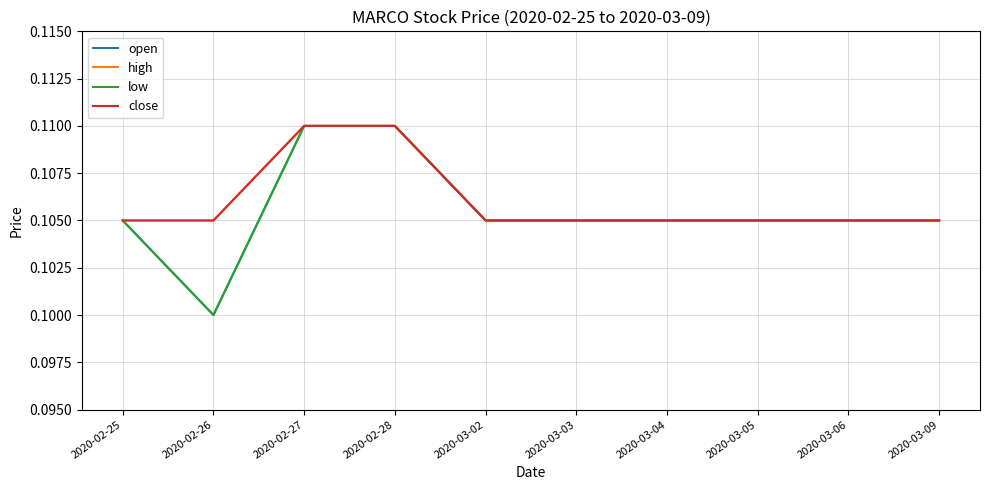

What is the sum of the open values at 2020-02-28 and 2020-03-09?

0.2